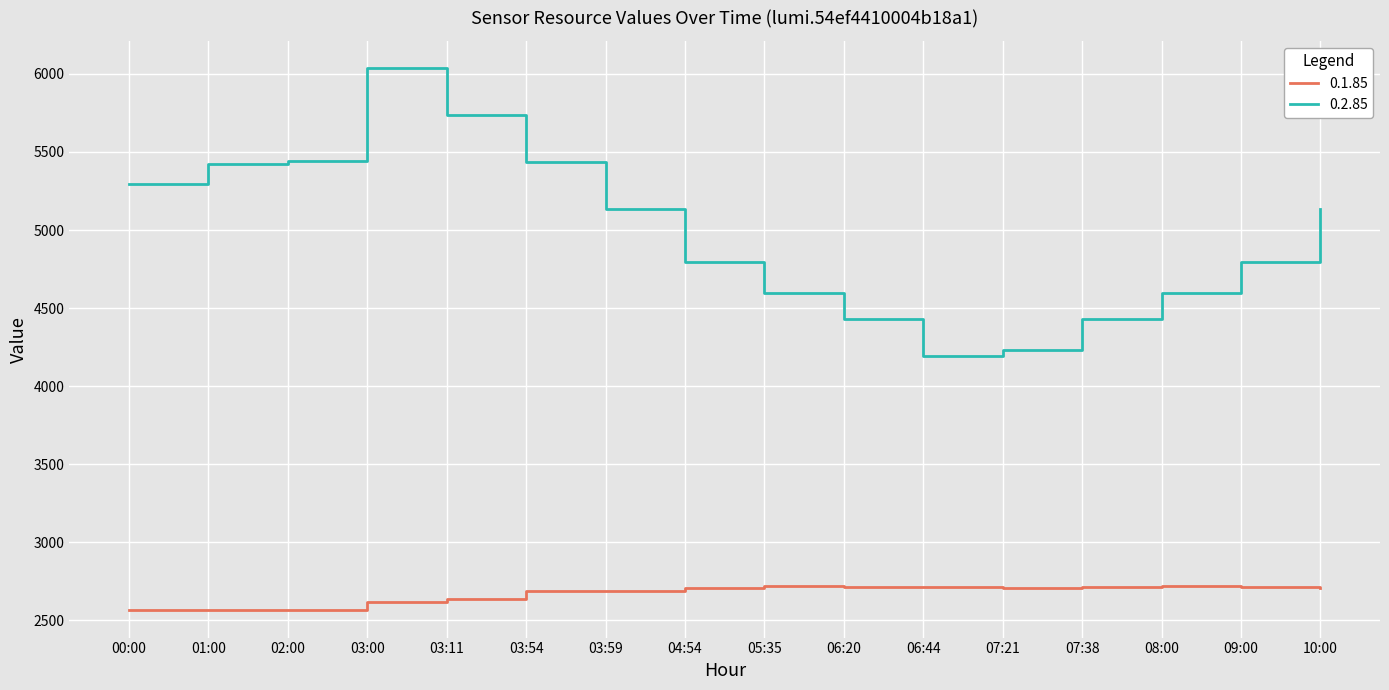

What is the smallest value displayed?

2563